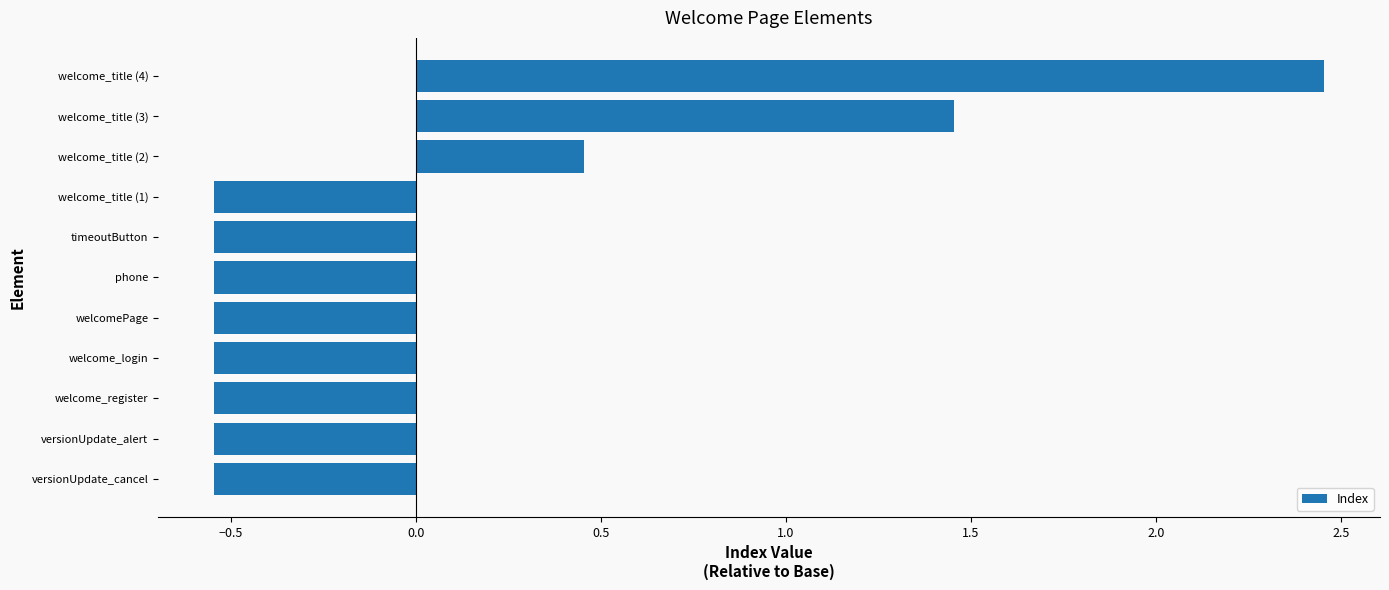

What is the difference between the maximum and second lowest values?

3.0